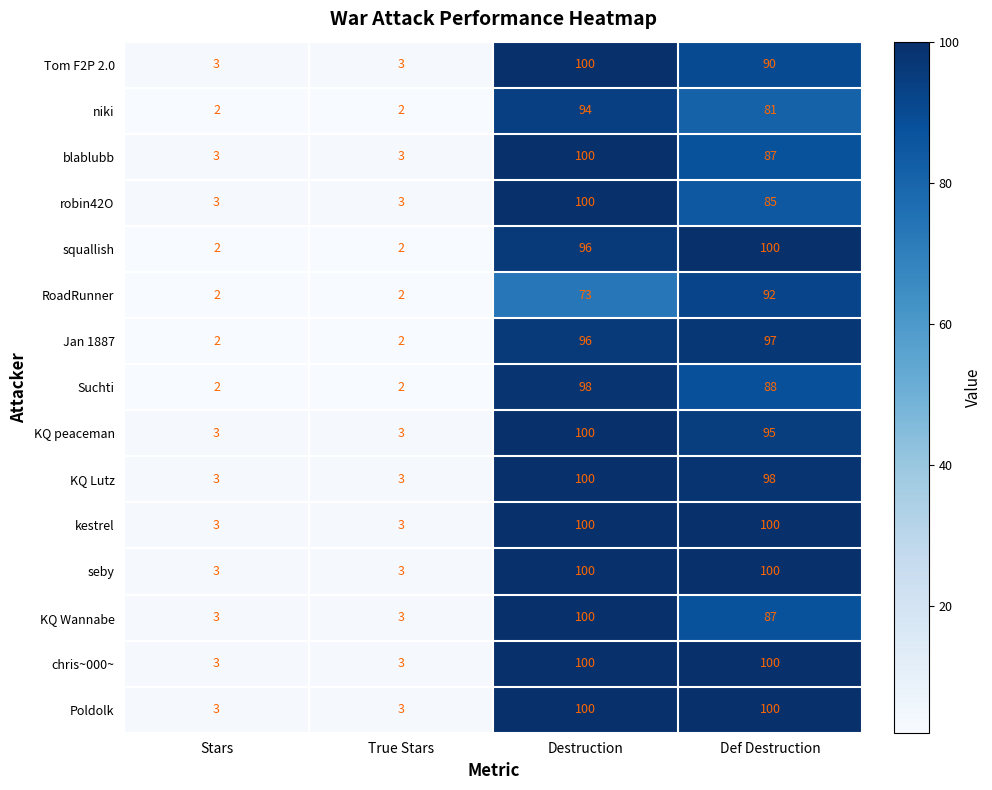

What is the maximum value shown in the chart?

100